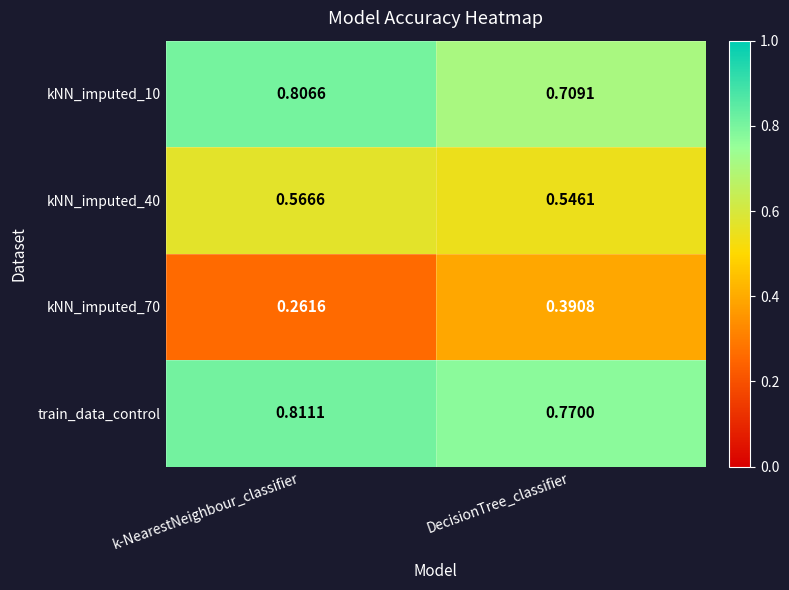

At which category does the chart reach its minimum across all series?

k-NearestNeighbour_classifier